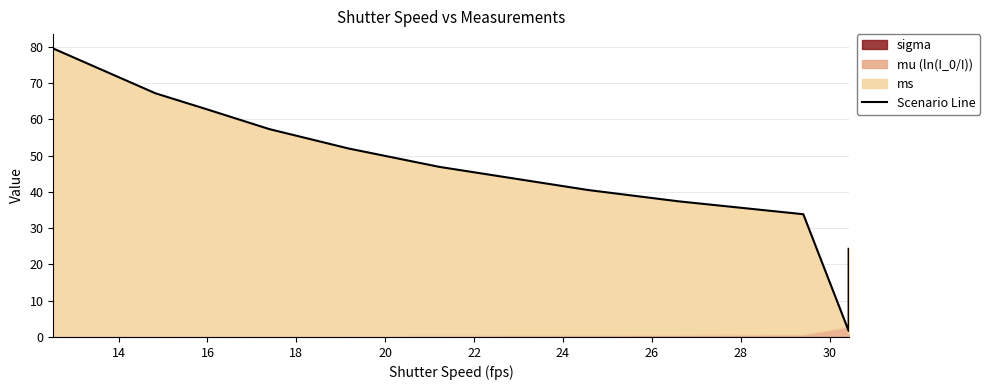

At which category does the chart reach its minimum across all series?

30